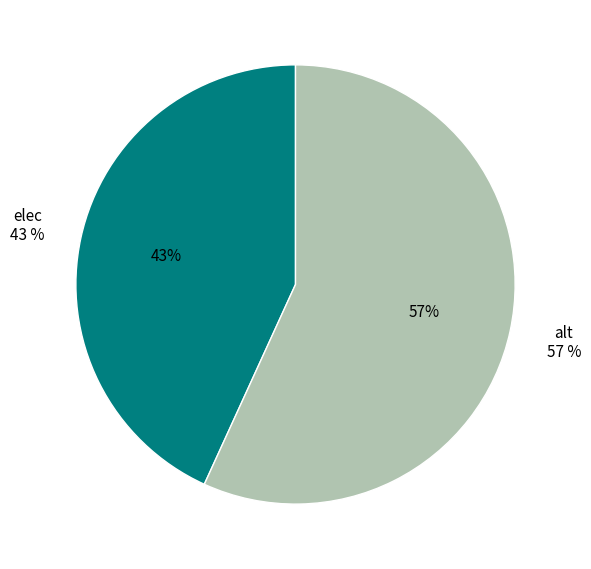

How much of the chart is everything except alt?

43.2%